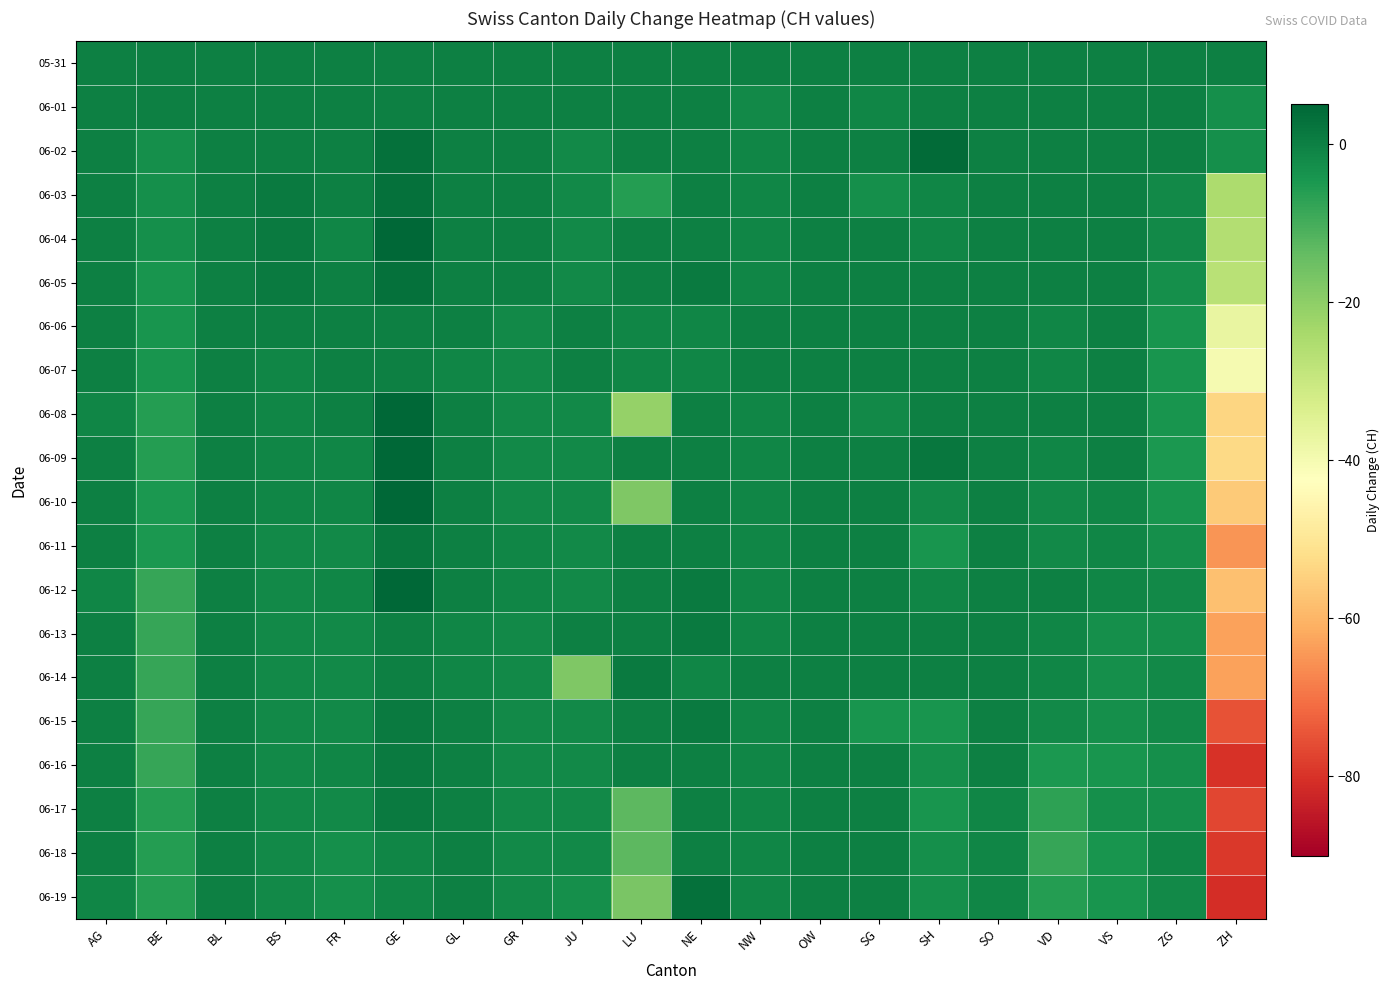

At which category is the sum across all series the highest?

GE